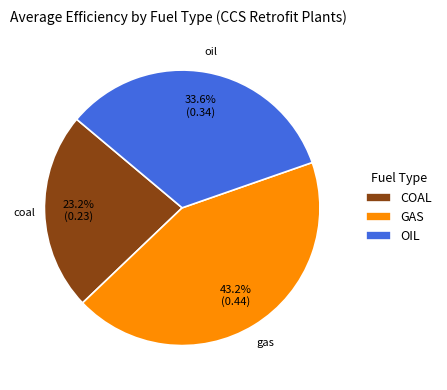

What portion of the pie excludes OIL?

66.4%